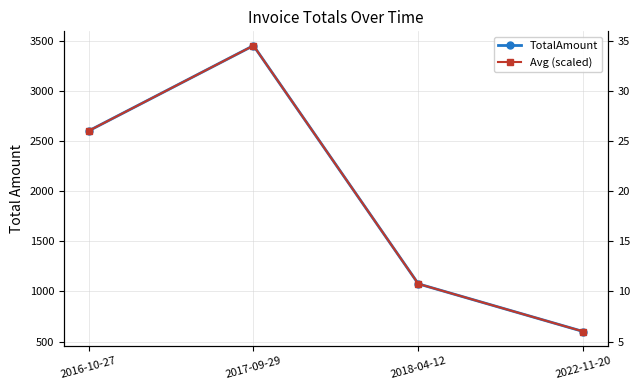

Which series has the widest spread of values?

TotalAmount